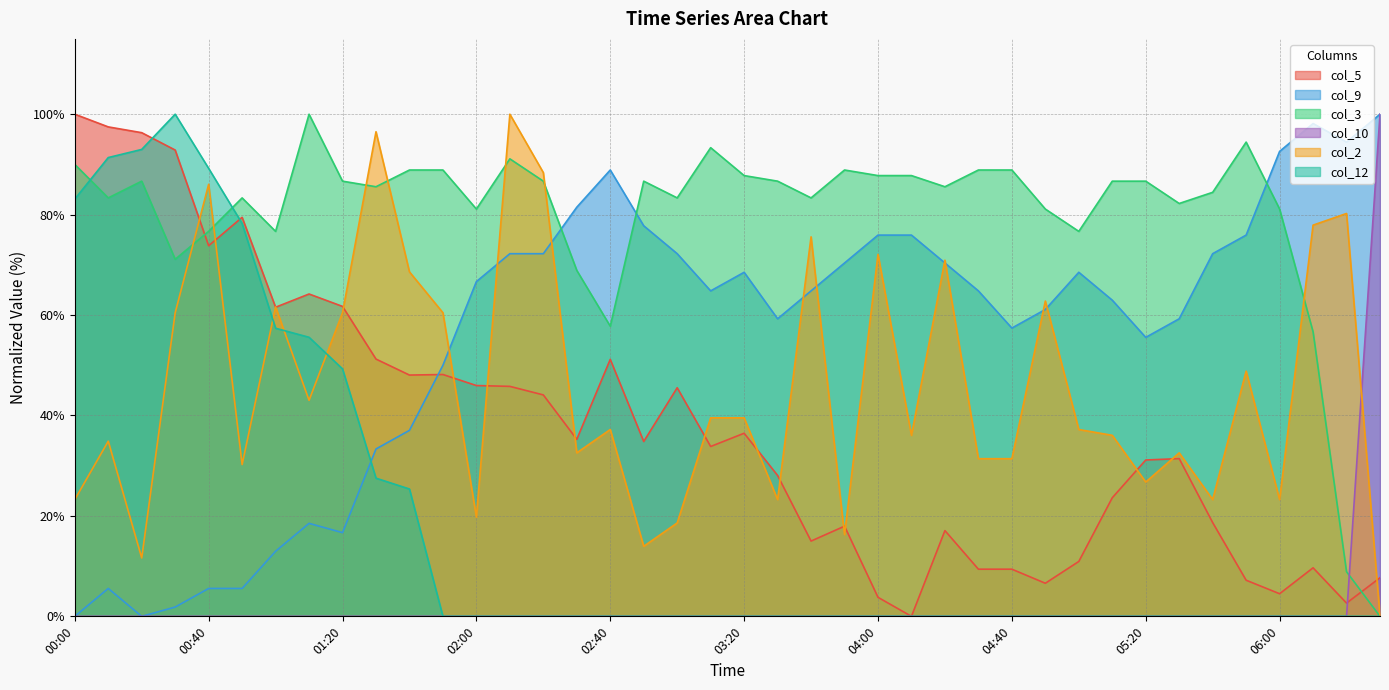

What is the total value across all series at 03:20?

232.3